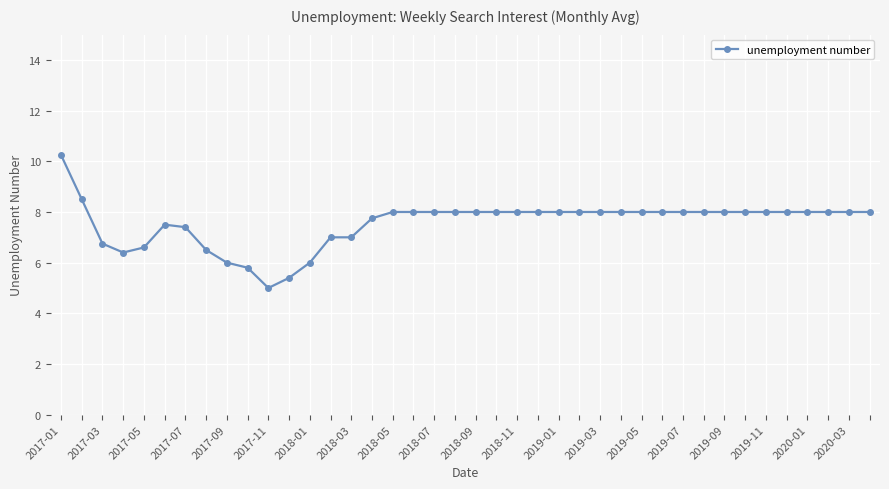

What is the sum of all values?

301.9